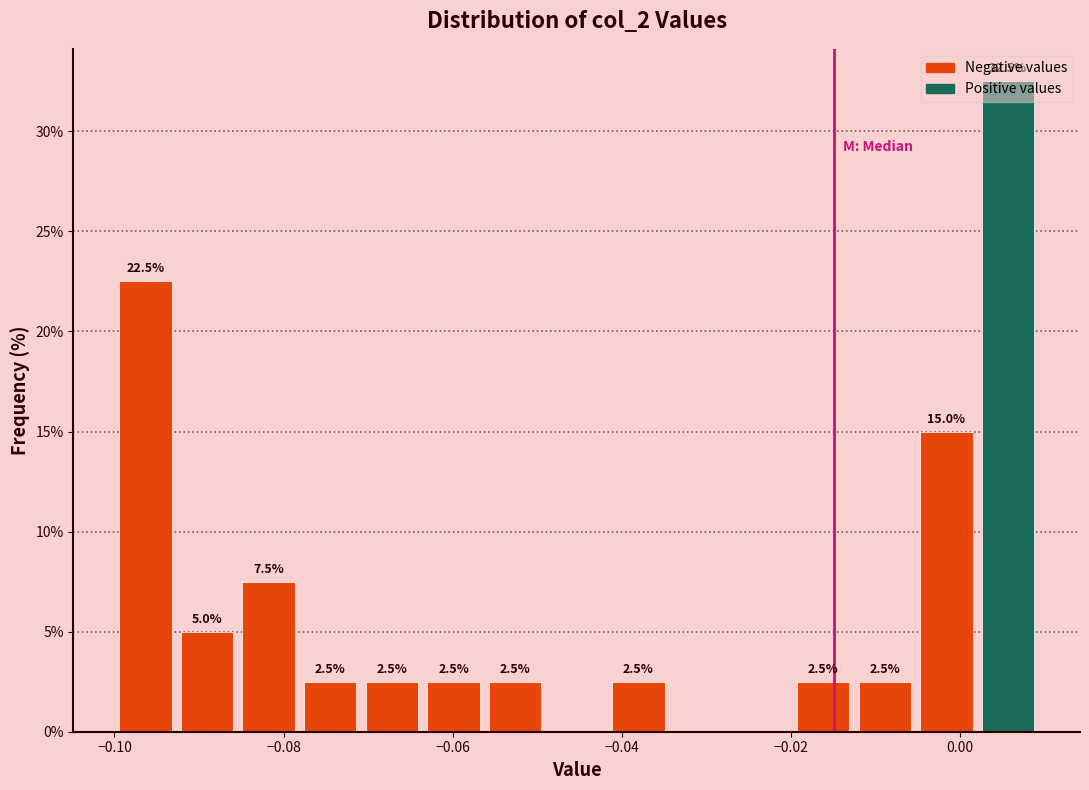

Around what value on the x-axis is the tallest bar? Give the approximate position of its centre, as read against the axis.

0.006